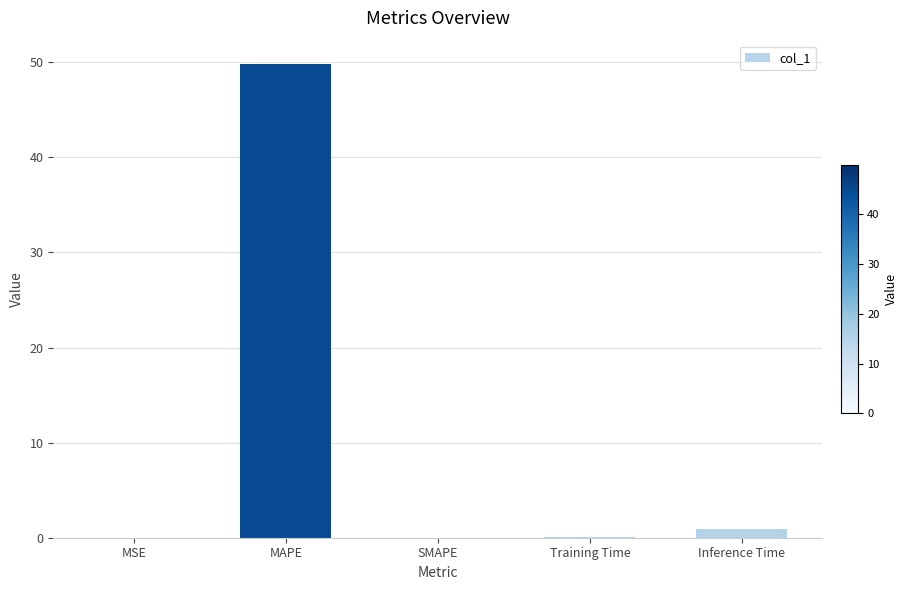

What is the approximate value at MAPE?

49.8